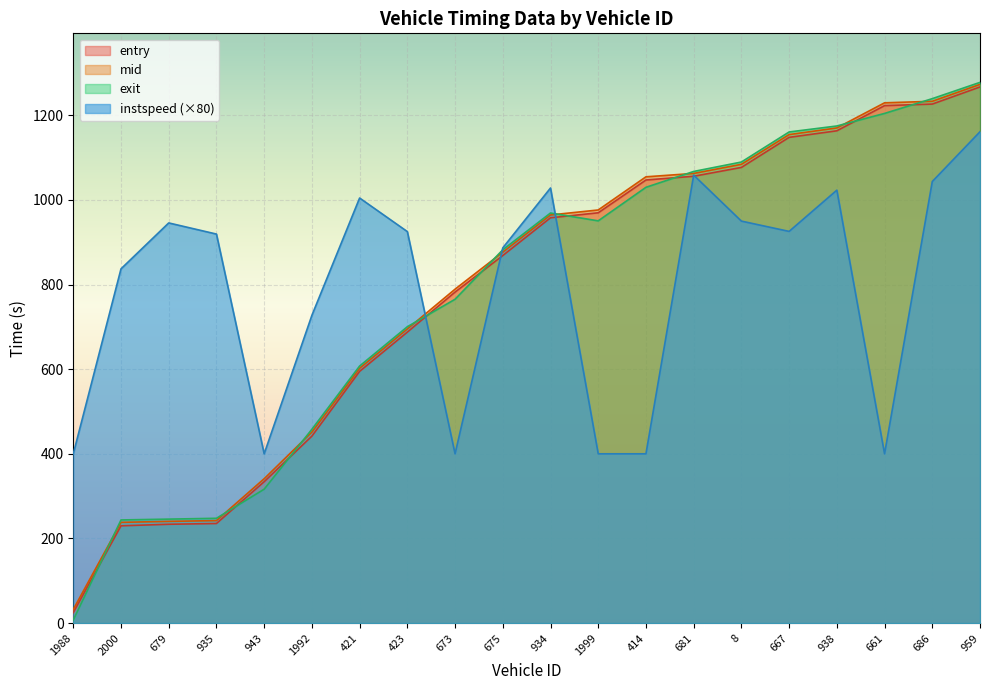

True or false: instspeed and exit cross at least once.

True